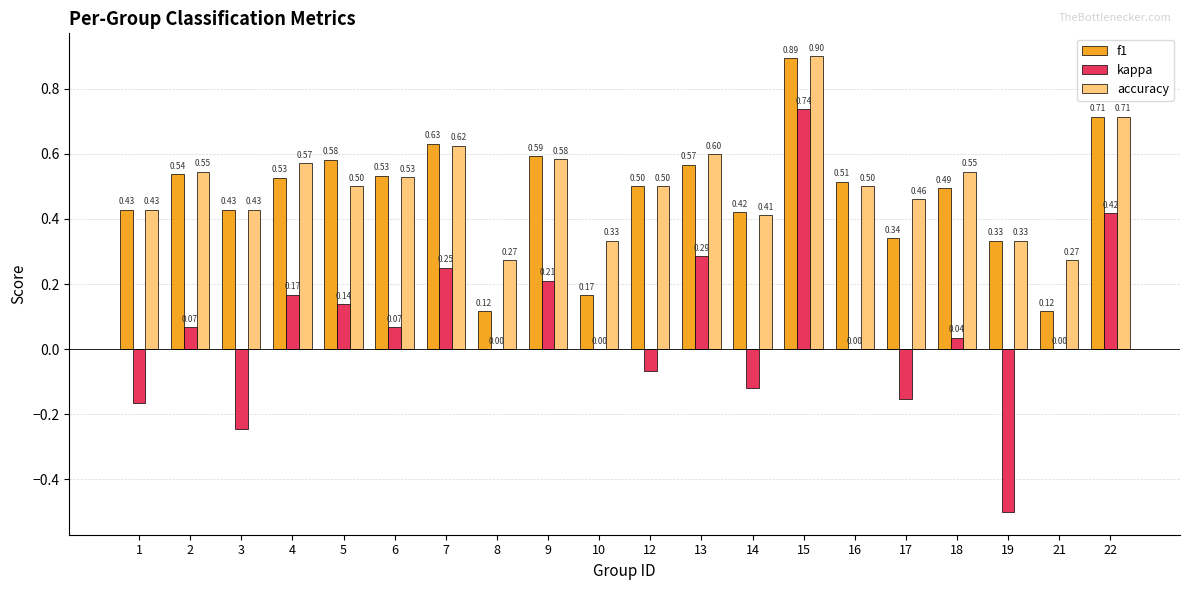

Count the number of data series in this chart.

3